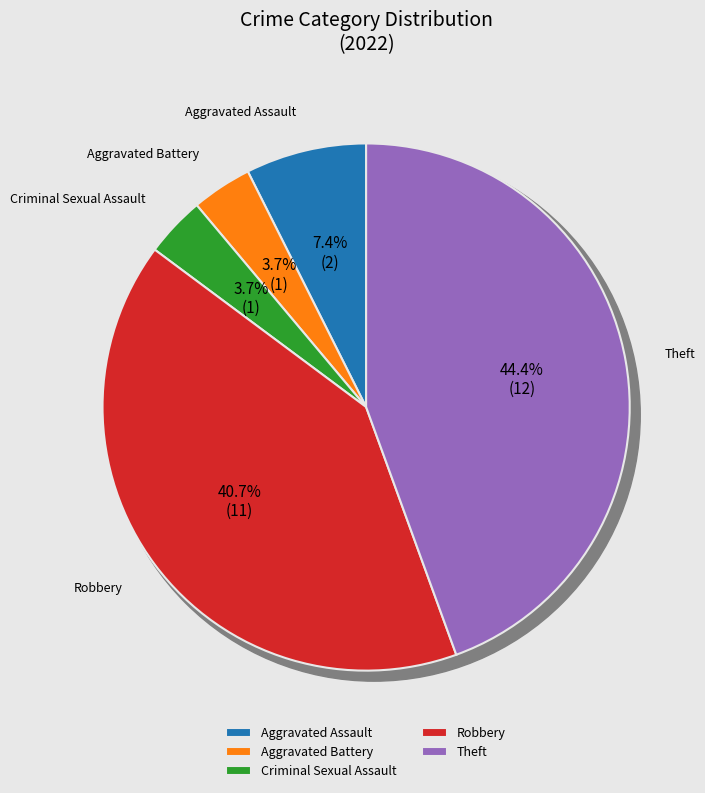

The Robbery slice represents 50% of the pie. True or false?

False